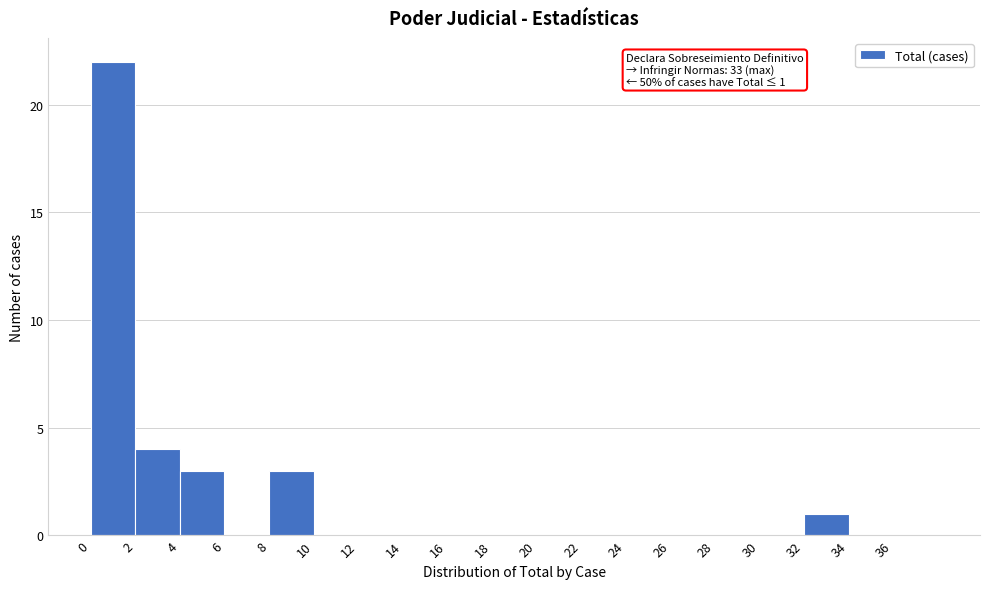

Which range on the x-axis has the tallest bar?

0 to 2